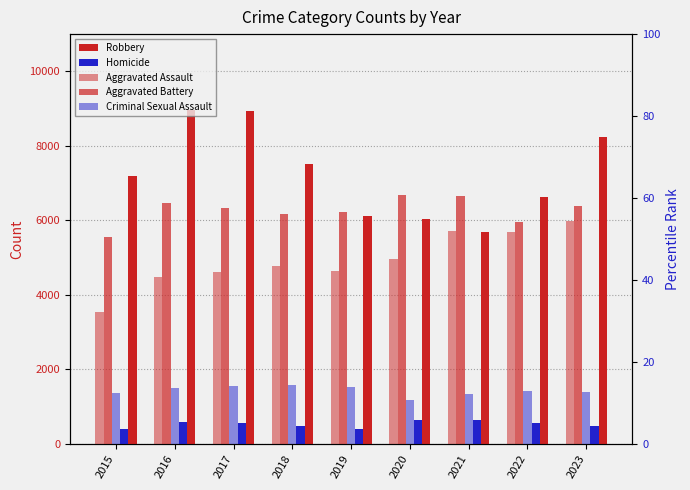

List the series in order of their peak value, lowest first.

Homicide, Criminal Sexual Assault, Aggravated Assault, Aggravated Battery, Robbery